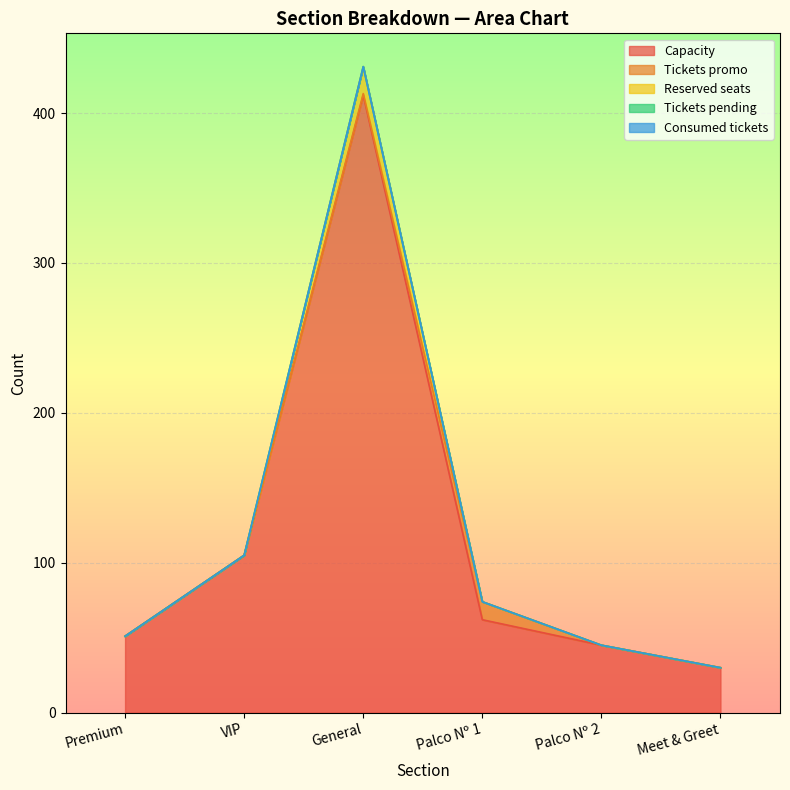

What is the spread (max minus min) of values at Palco Nº 1?

62